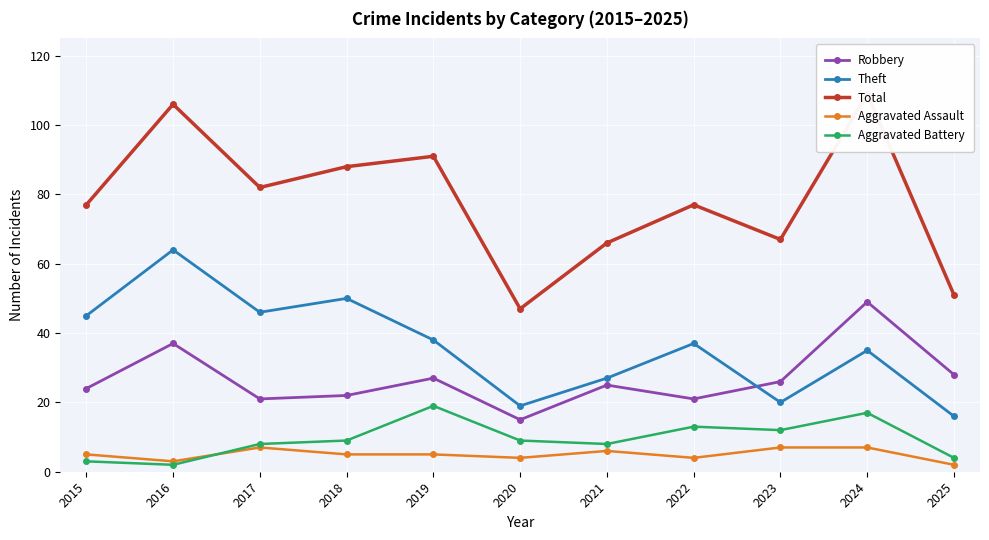

Rank the categories by Aggravated Assault value from highest to lowest.

2017, 2023, 2024, 2021, 2015, 2018, 2019, 2020, 2022, 2016, 2025